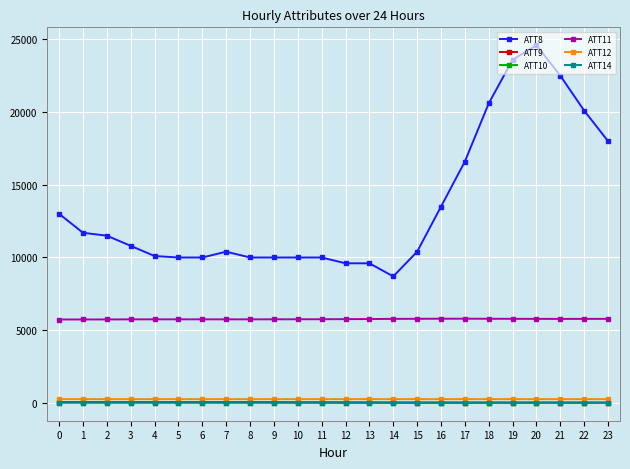

Is the value of ATT8 at 16 greater than the value of ATT14 at 11?

Yes